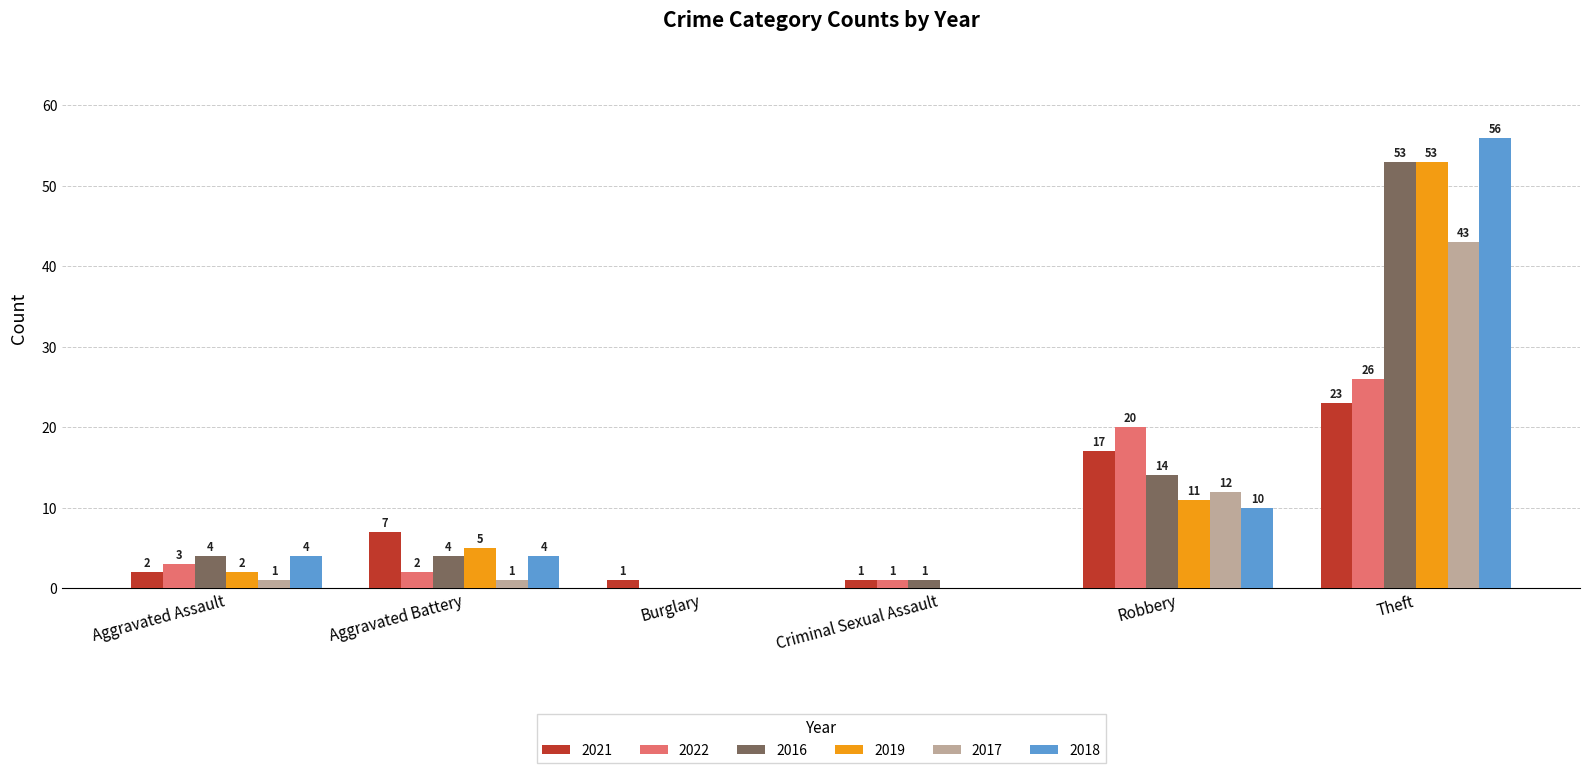

How many groups of bars are there?

6